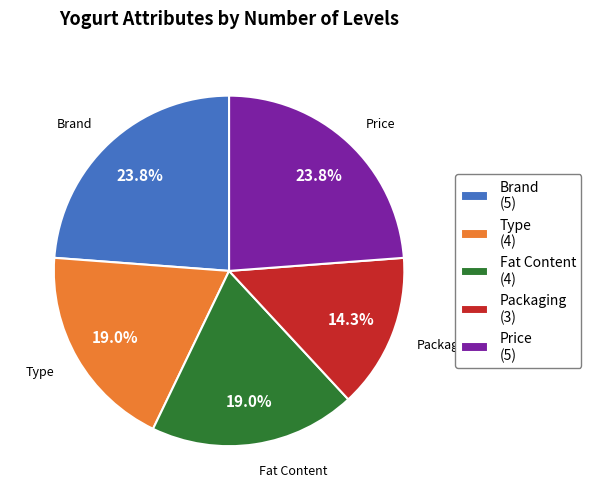

To the nearest percent, what is the difference between the largest and smallest slice percentages?

10%